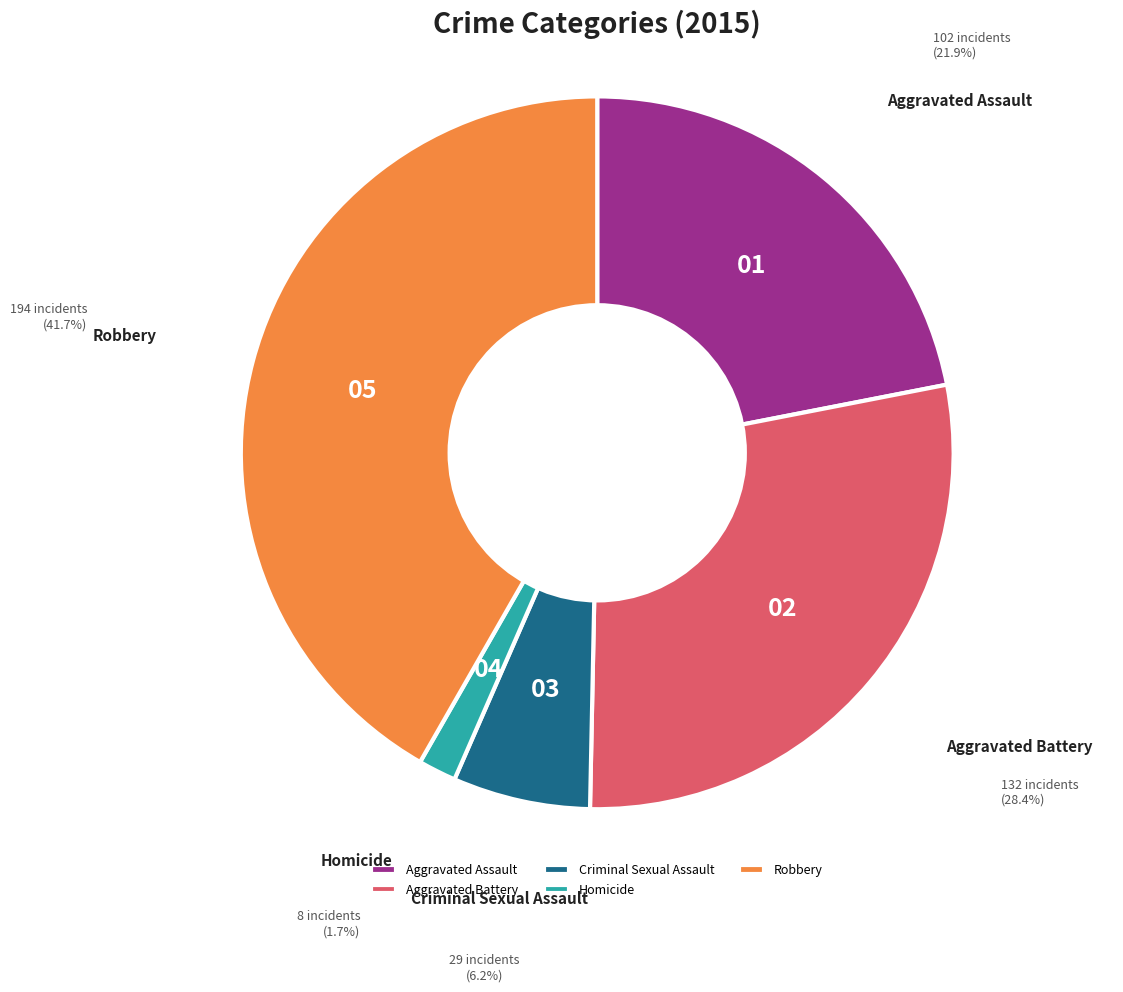

How many segments does this pie chart have?

5